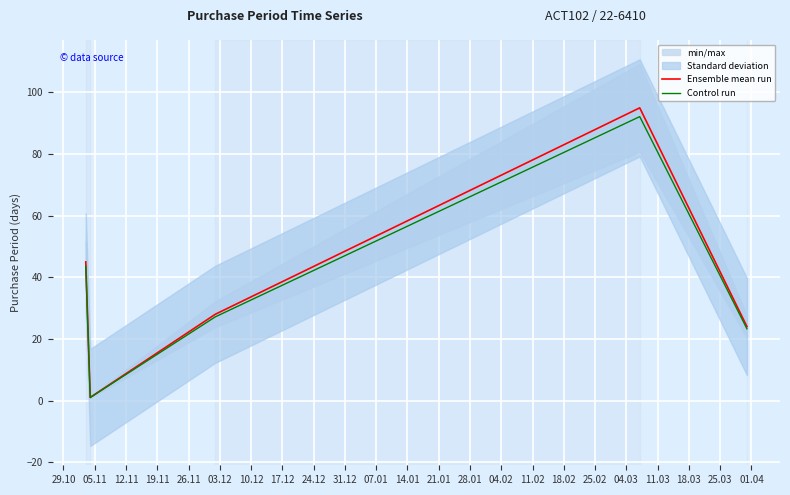

At how many categories does at least one series exceed 1?

4